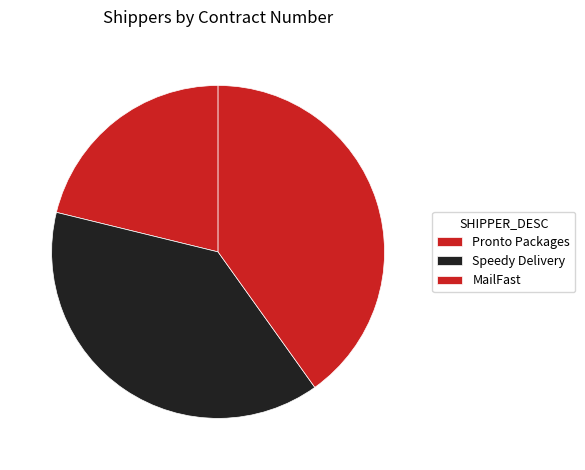

What is the total percentage of MailFast and Speedy Delivery?

78.8%